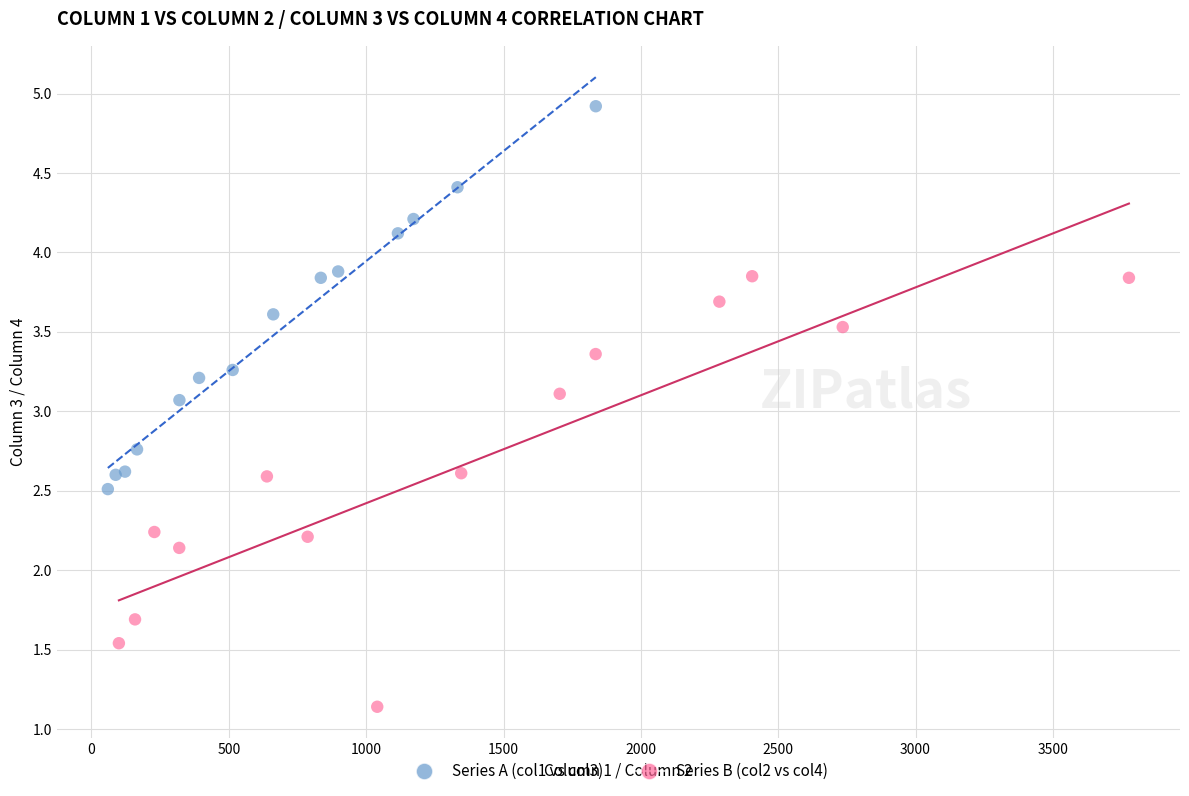

Which series reaches the maximum Y coordinate?

Series A (col1 vs col3)